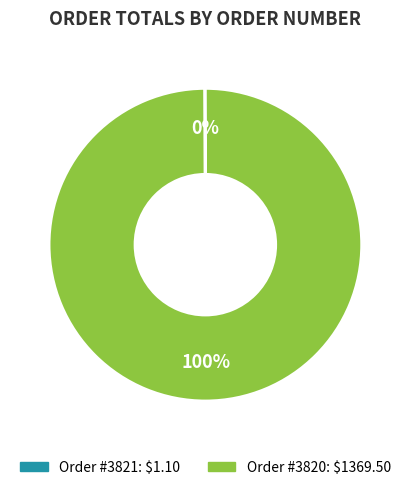

To the nearest percent, what is the average slice percentage?

50%